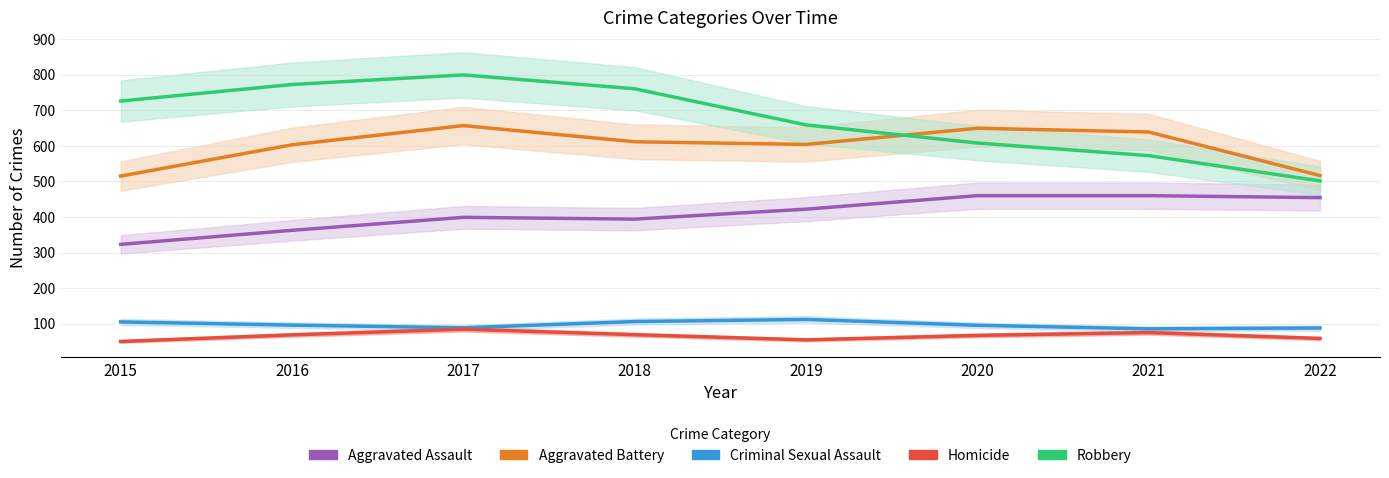

Is it true that Criminal Sexual Assault equals 64.4 at 2015?

False